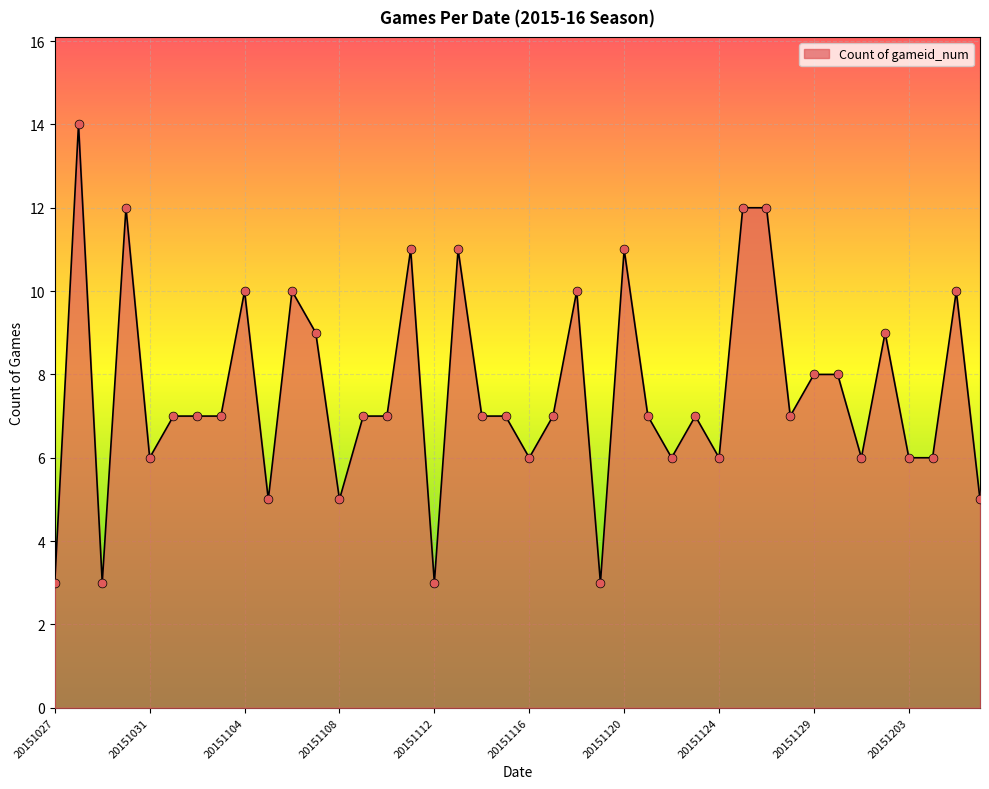

What is the difference between the maximum and minimum values?

11